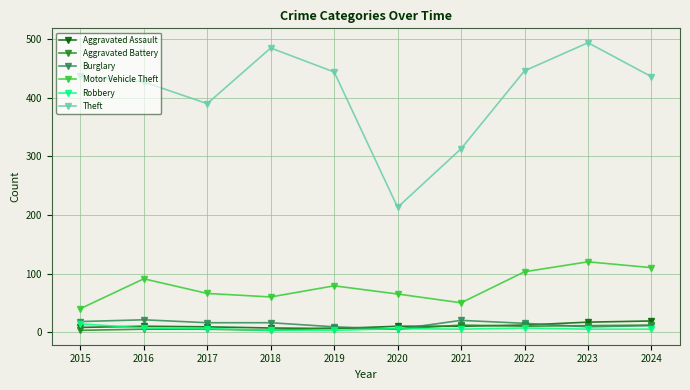

Which series changed the most between 2016 and 2020?

Theft